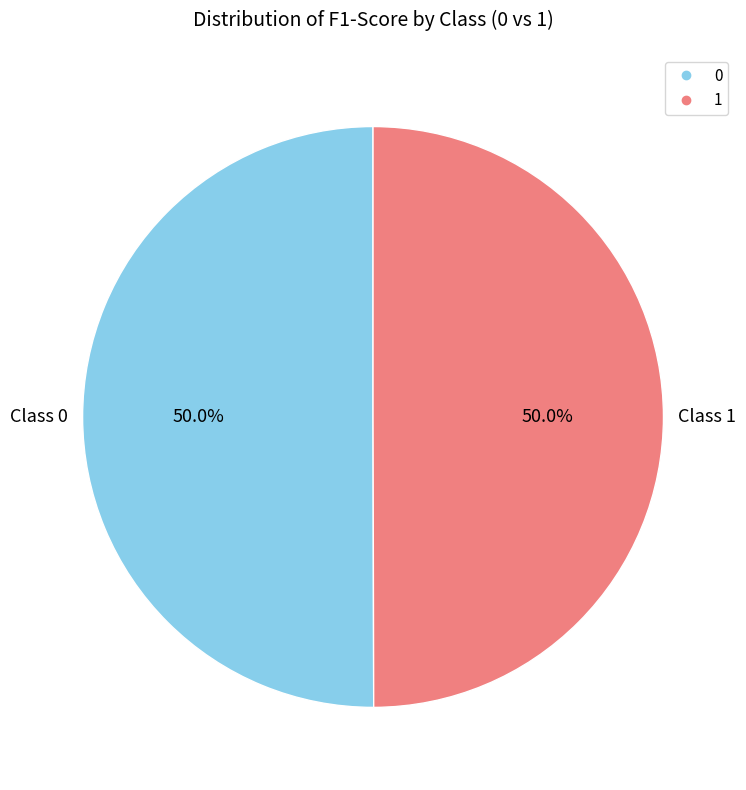

To the nearest percent, what percentage of the pie is 0?

50%